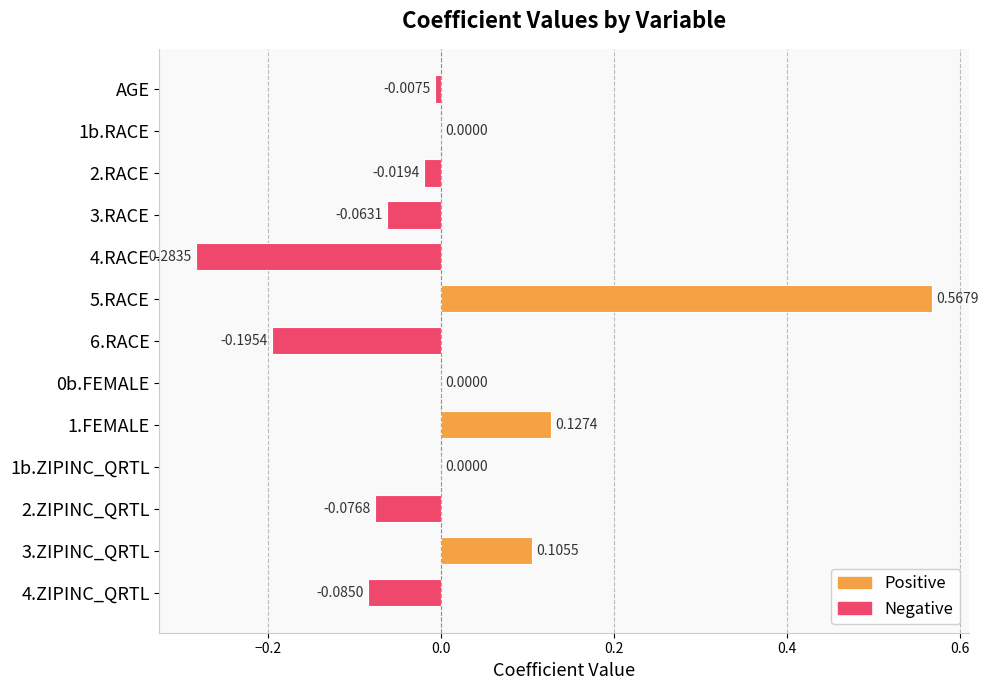

Which label corresponds to the largest value in the chart?

5.RACE